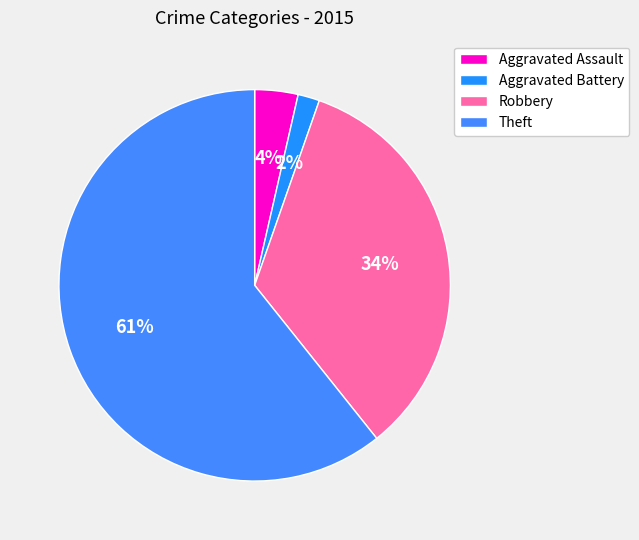

Approximately how many times larger is the value at Theft compared to Robbery?

1.8